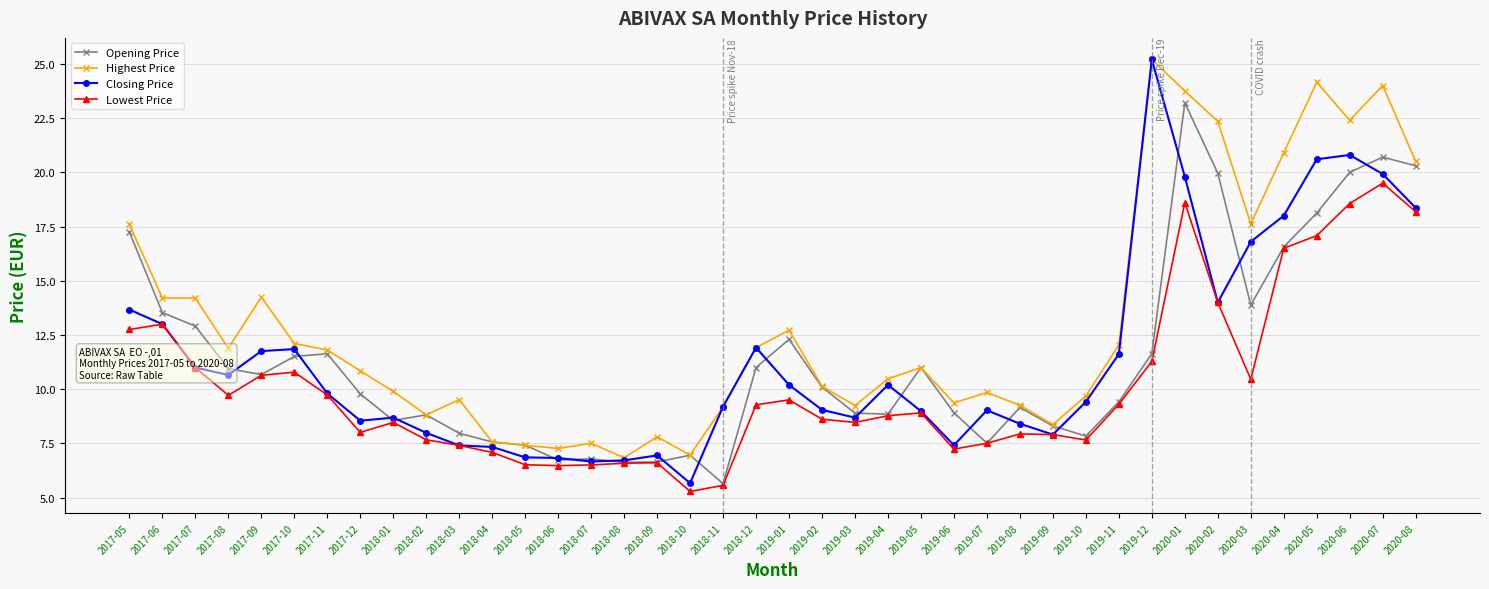

The value of Opening Price at 2018-12 is 19.7. True or false?

False